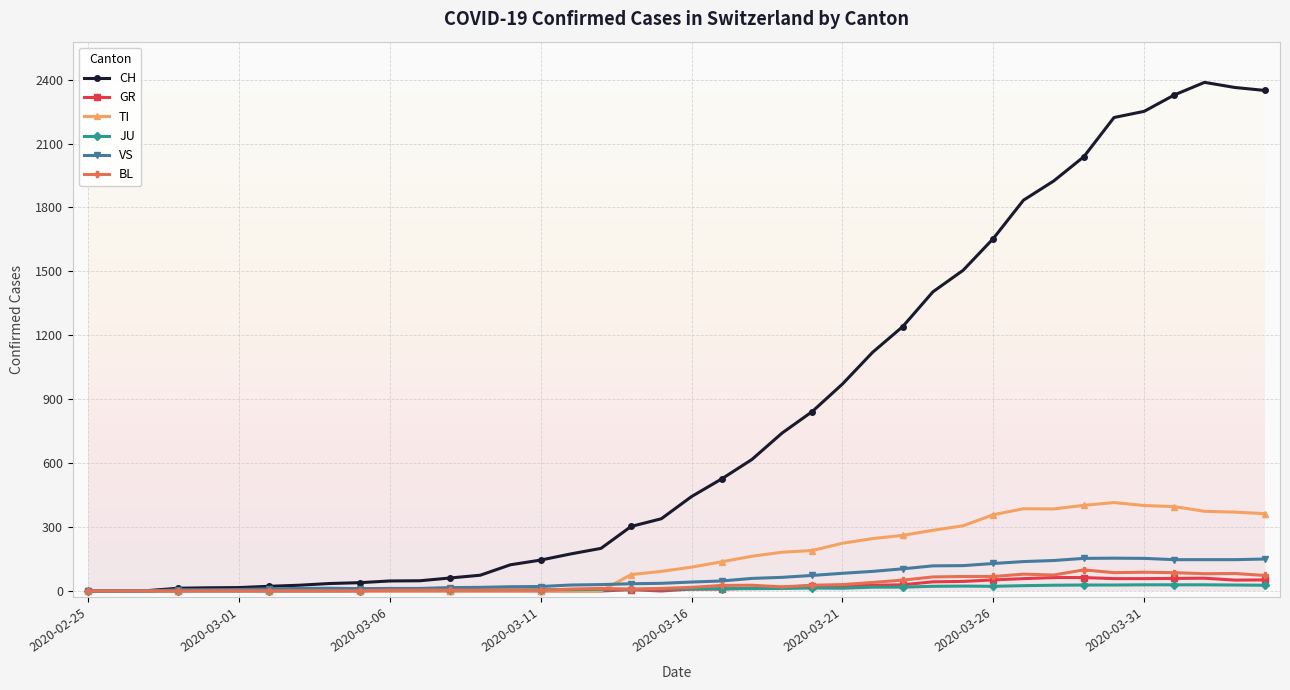

Which series has the largest total across all categories?

CH